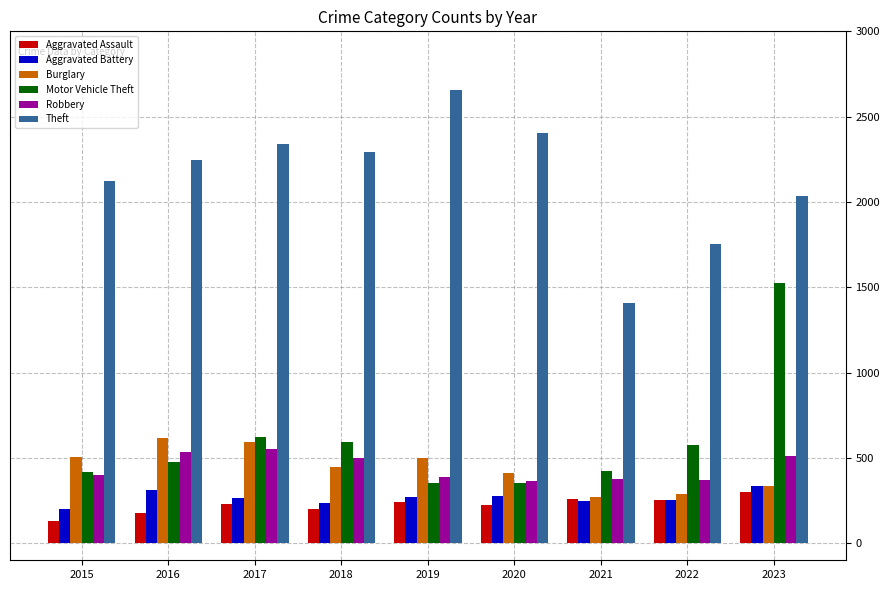

What is the average value of the Motor Vehicle Theft series?

593